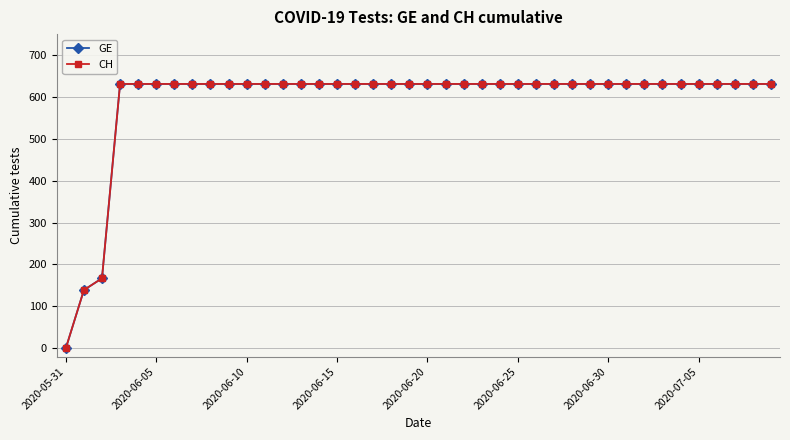

Is this an area chart (filled region under the line)?

No